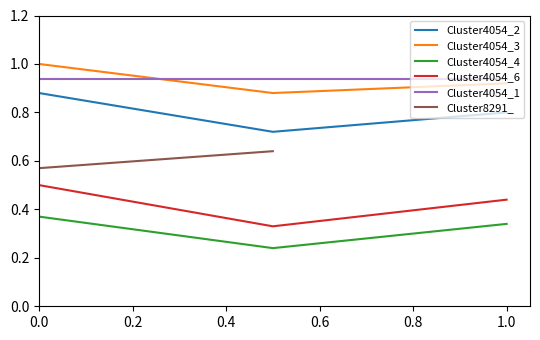

What is the difference between the values at x and 1?

0.5